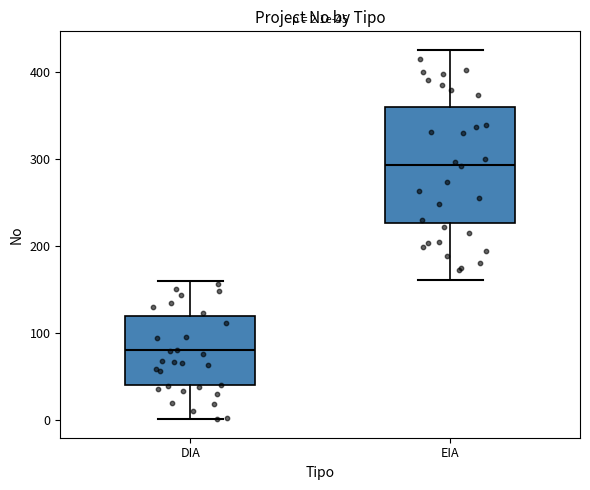

Which box has the lowest median line?

DIA